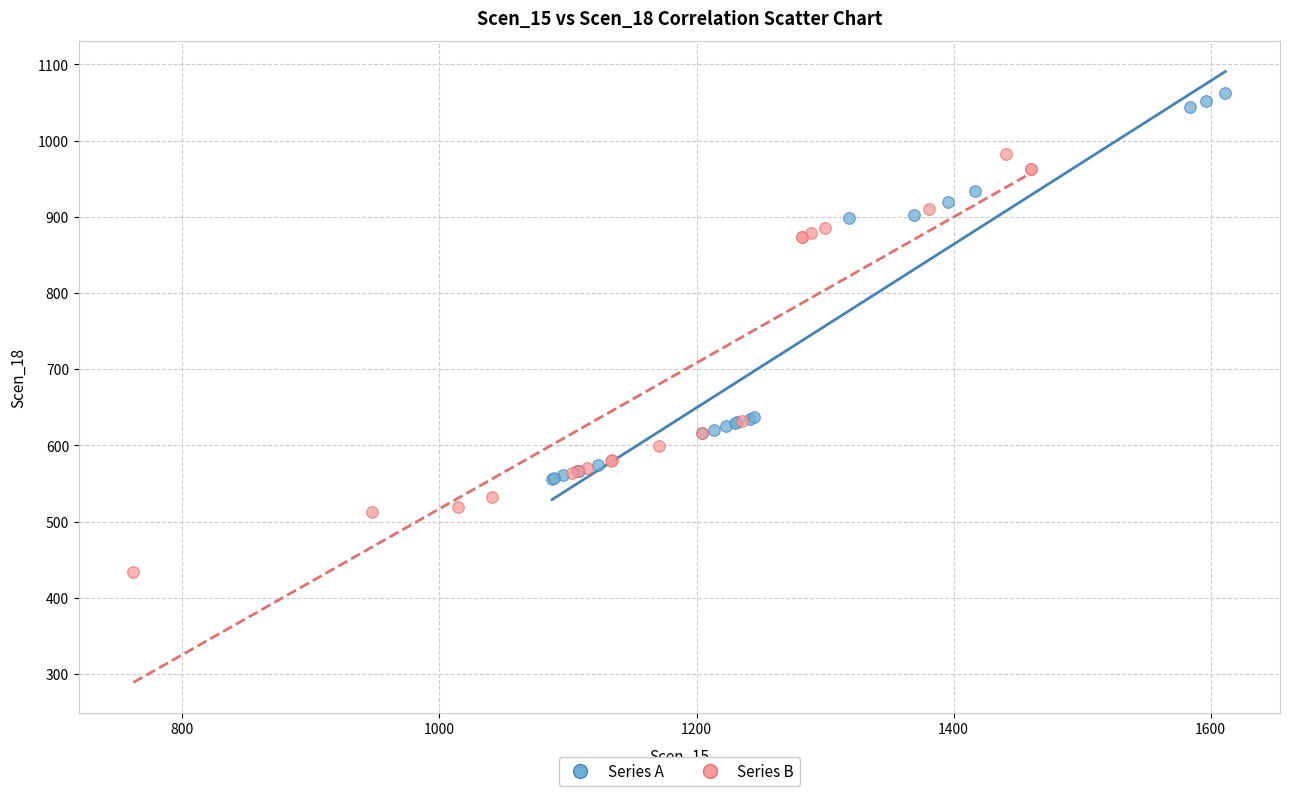

Which series reaches the minimum Y coordinate?

Series B